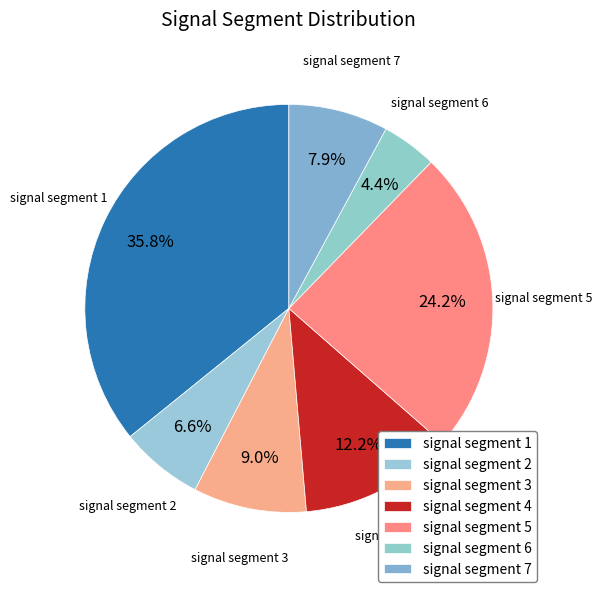

How many segments does this pie chart have?

7